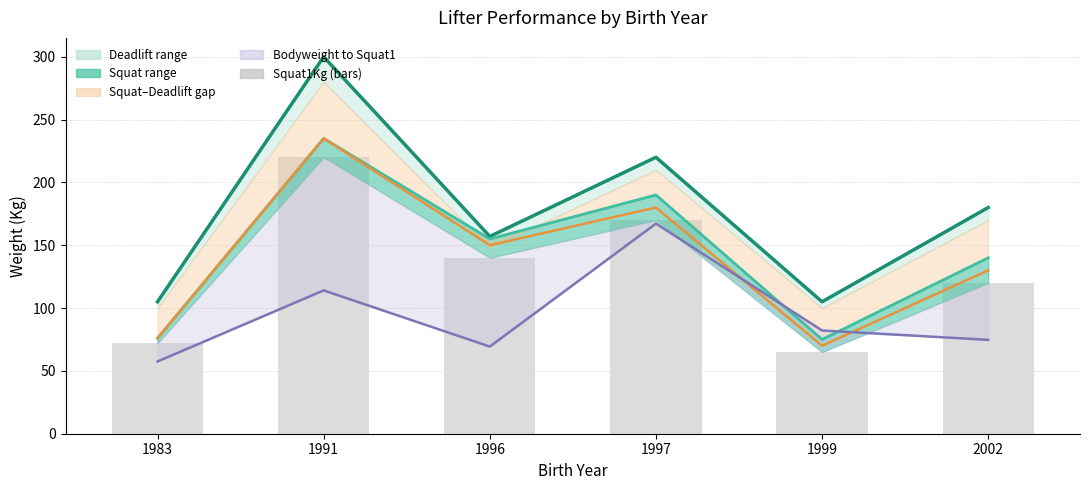

At which label does Deadlift2Kg reach its peak?

1991